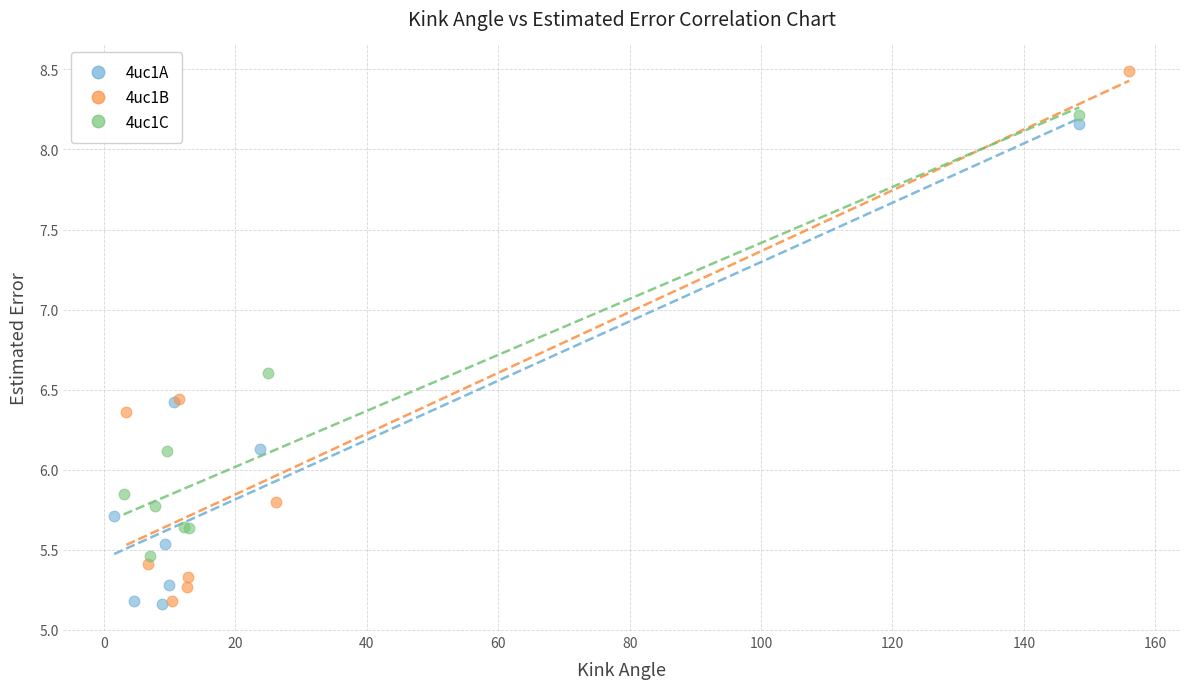

Which series contains the highest Y value?

4uc1B